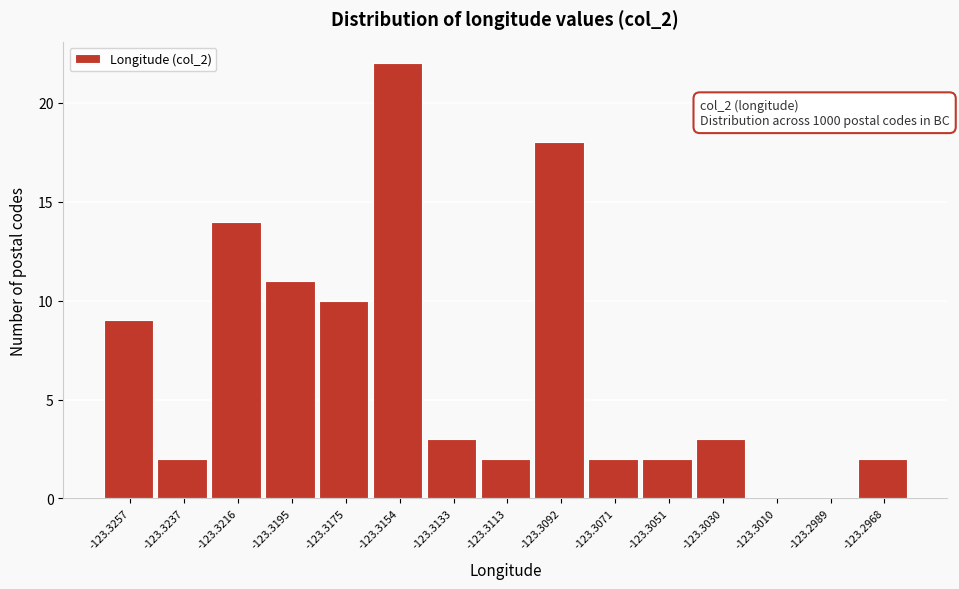

Reading left to right, what are all the values shown in this chart?

-123.3257=9	-123.3237=2	-123.3216=14	-123.3195=11	-123.3175=10	-123.3154=22	-123.3133=3	-123.3113=2	-123.3092=18	-123.3071=2	-123.3051=2	-123.3030=3	-123.3010=0	-123.2989=0	-123.2968=2